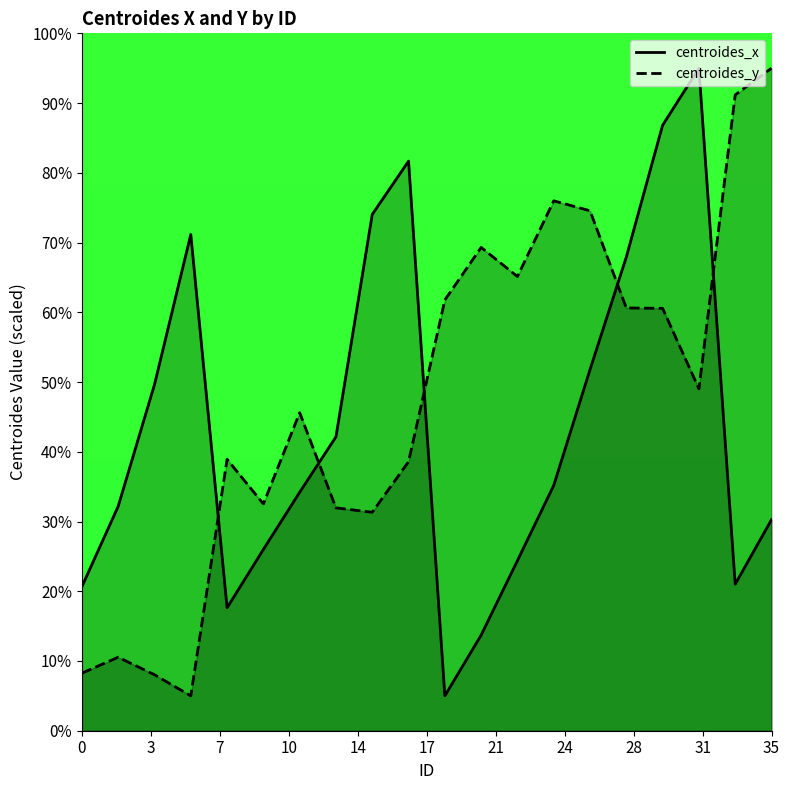

What is the lowest value of the centroides_y series?

5.0